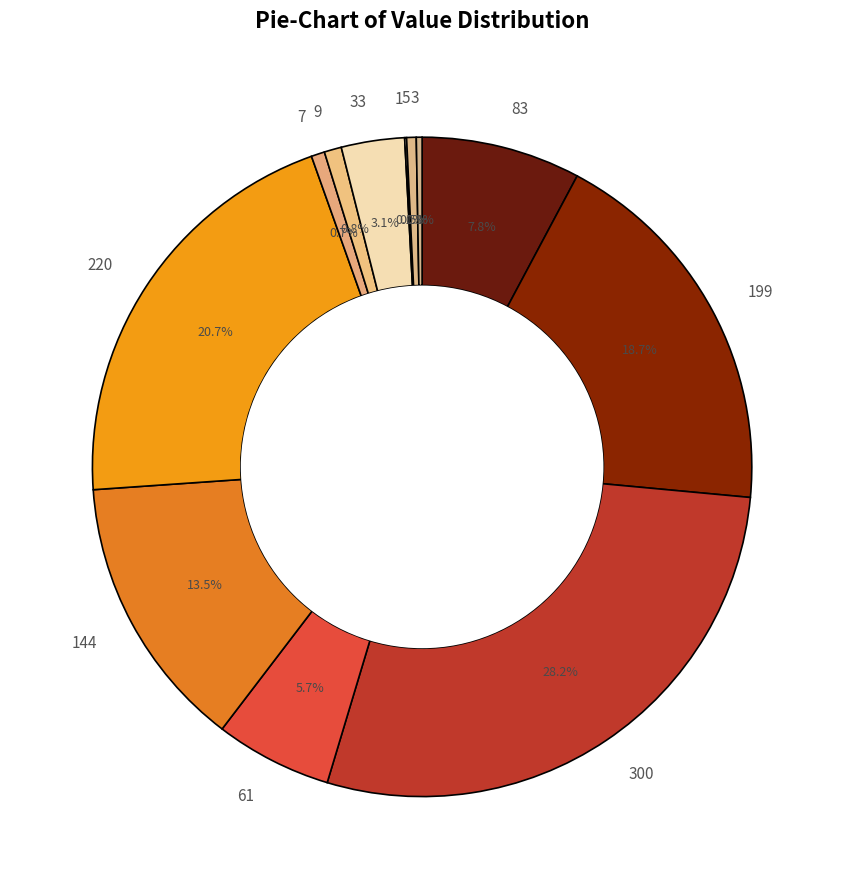

What portion of the pie excludes 220?

79.3%